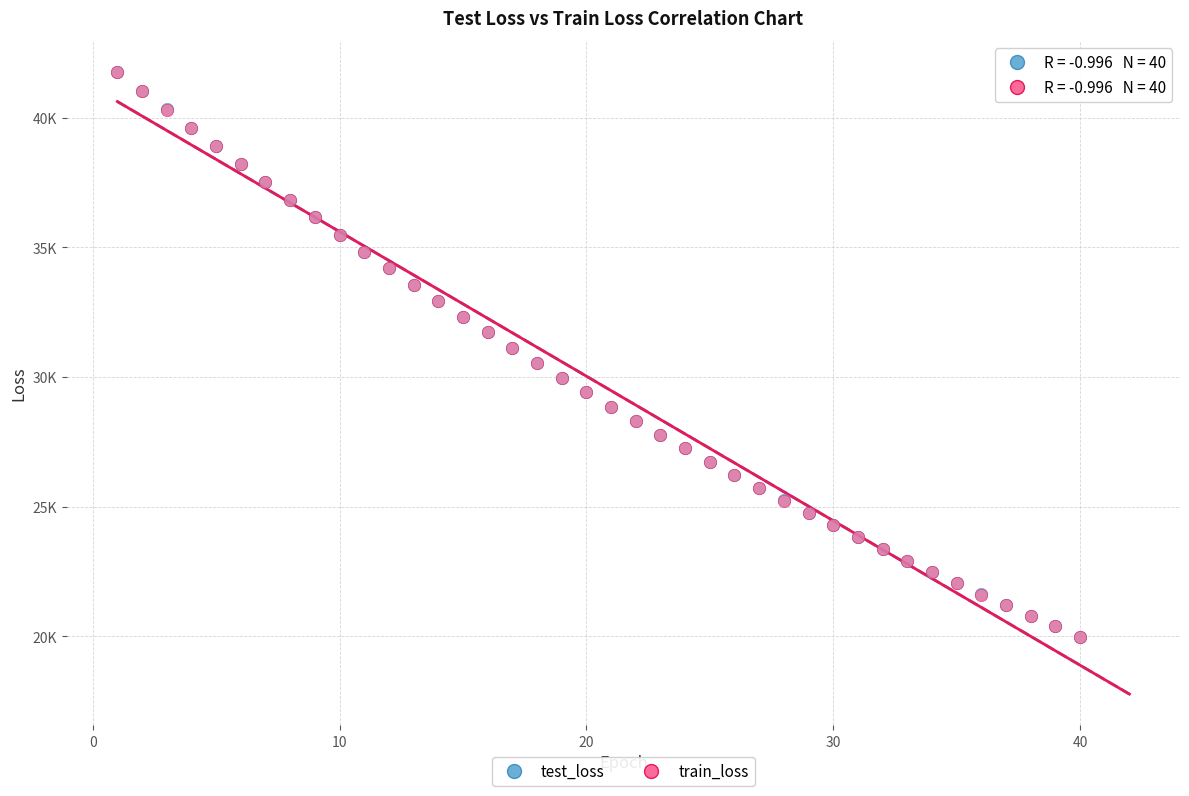

What are all the series names shown in the legend?

test_loss, train_loss